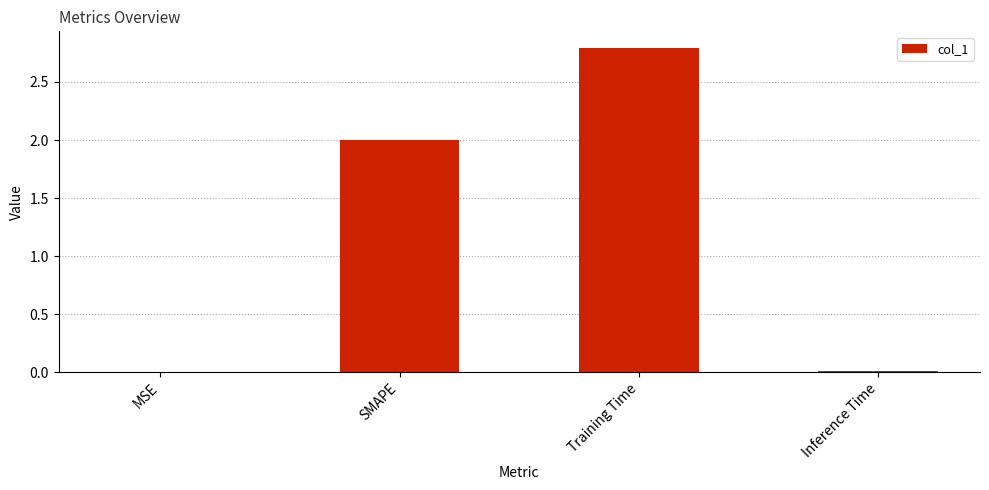

What is the change in value from Training Time to Inference Time?

-2.8